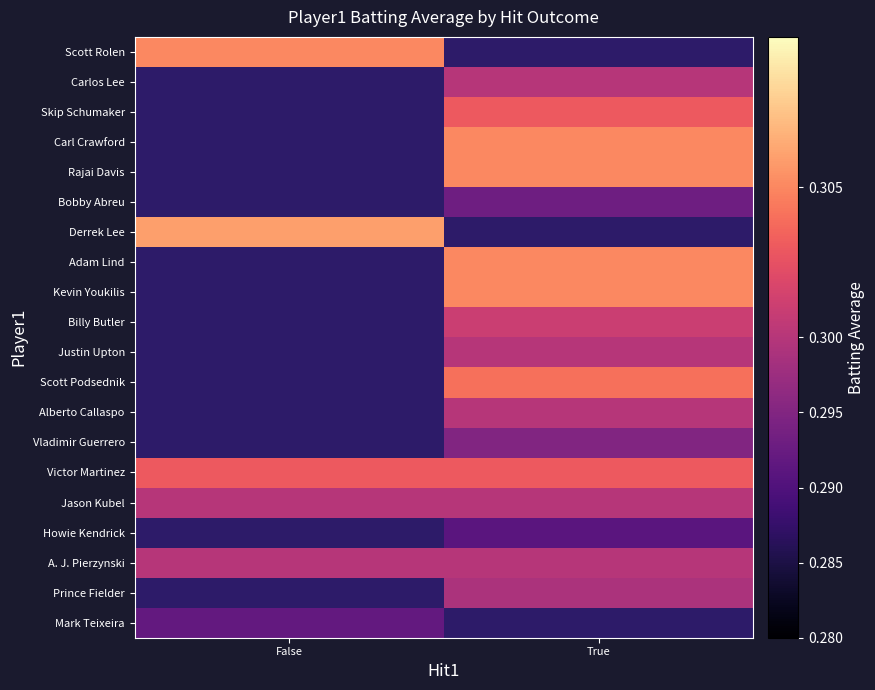

Which has a higher value, True or False?

False